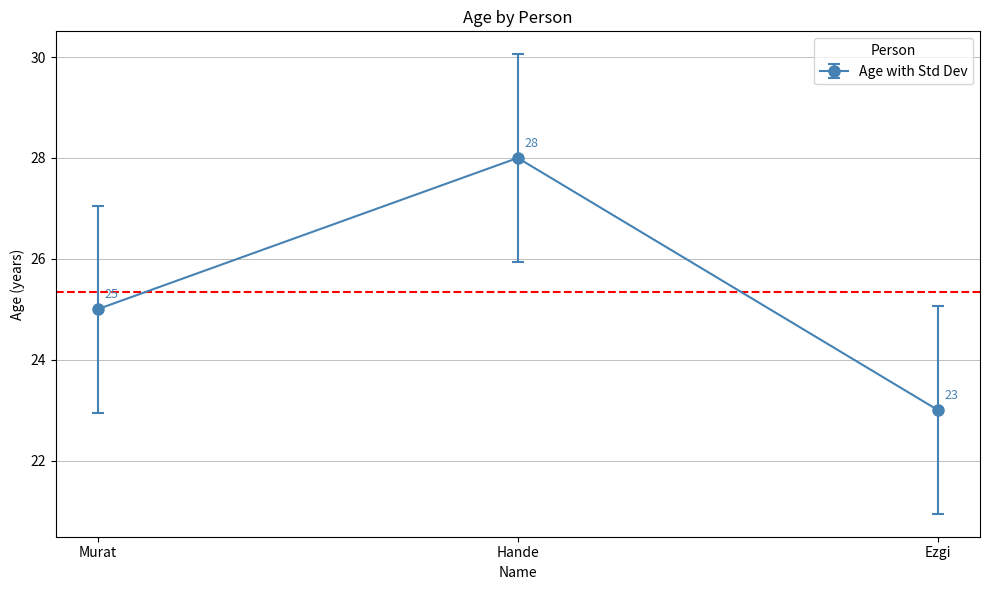

Read the value at Ezgi.

23